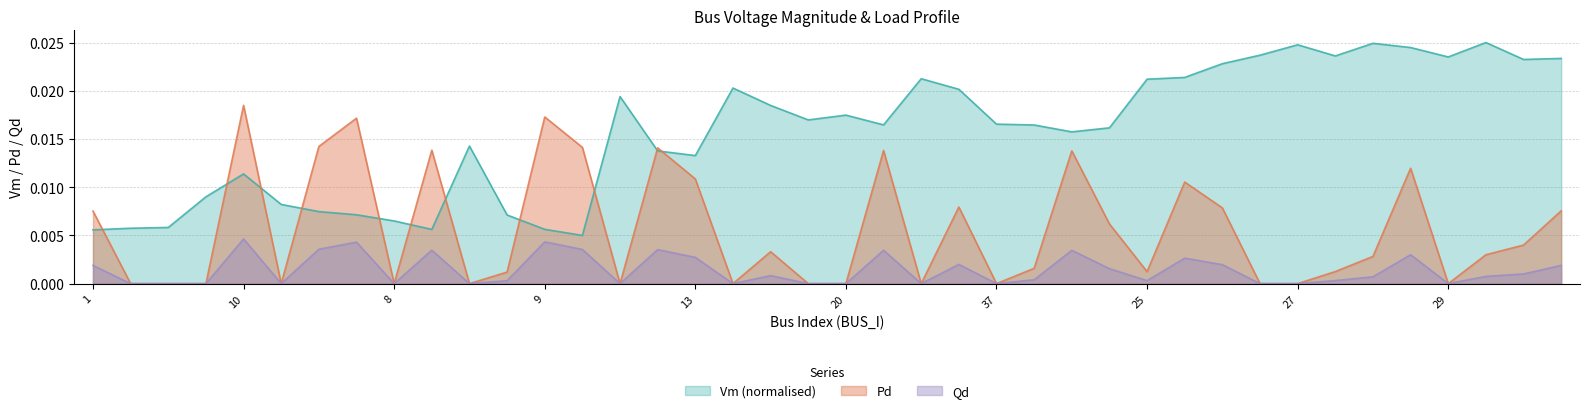

Rank the categories by Pd value from lowest to highest.

3, 6, 4, 5, 8, 14, 16, 19, 17, 20, 23, 37, 24, 27, 29, 47, 25, 28, 43, 33, 202, 44, 30, 35, 1, 31, 22, 232, 21, 13, 32, 42, 34, 49, 12, 11, 7, 46, 9, 10